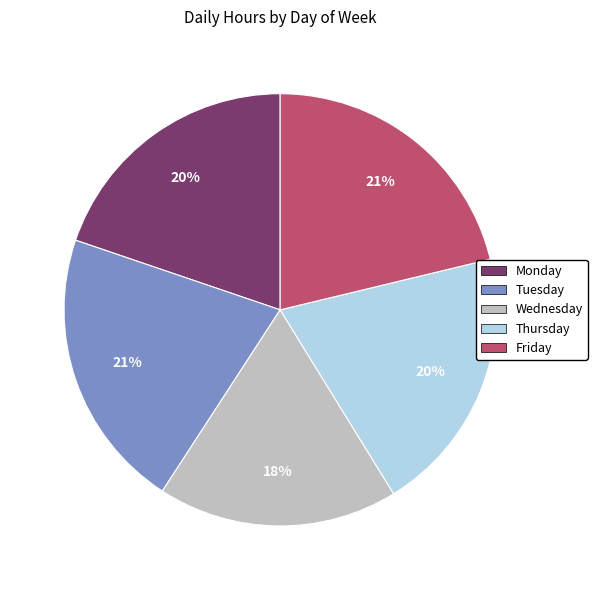

True or false: Tuesday accounts for 10% of the total.

False